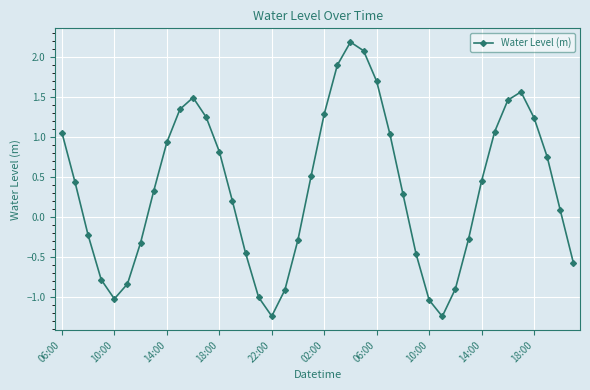

What is the greatest value displayed?

2.2